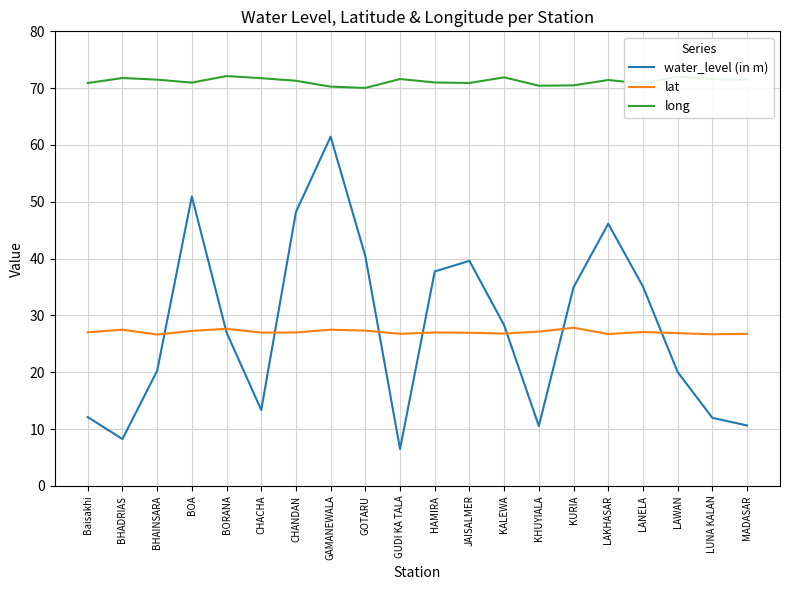

What position from the left is LANELA?

17